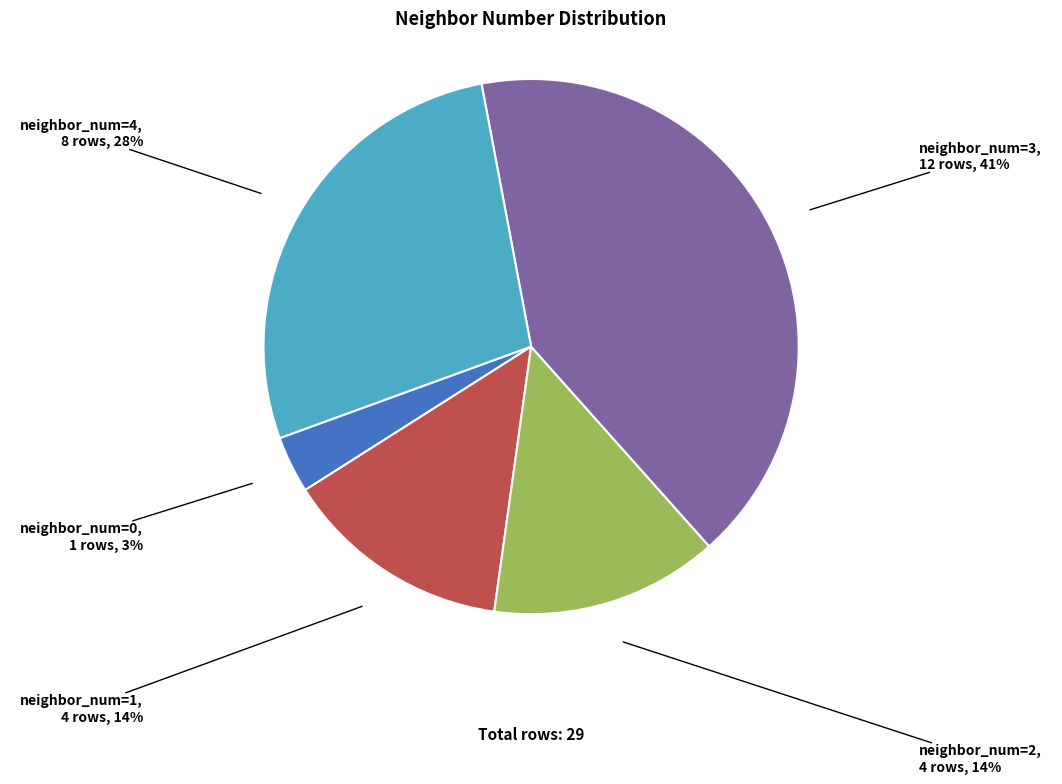

How many slices are in this pie chart?

5